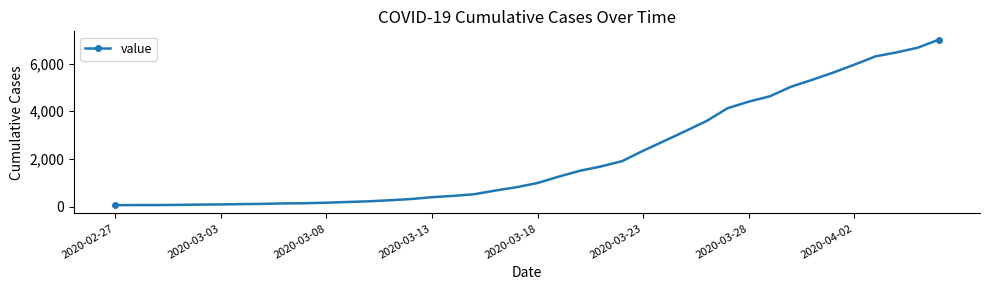

What is the greatest value displayed?

7003